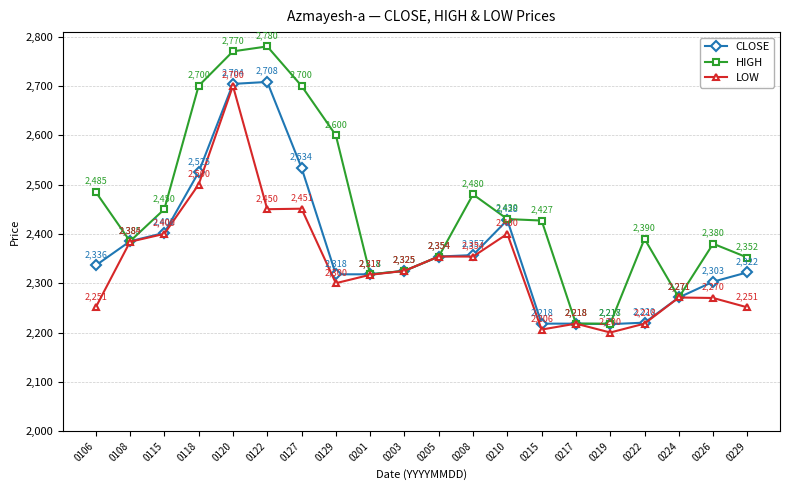

Which category has the lowest value across all series?

0219